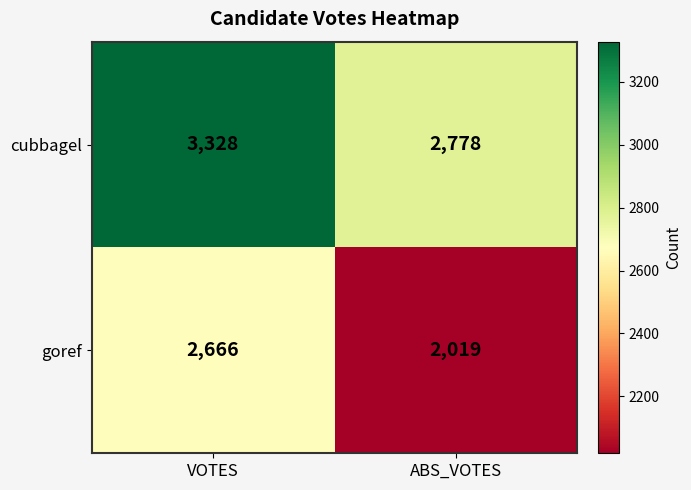

What is the sum of the cubbagel values at ABS_VOTES and VOTES?

6106